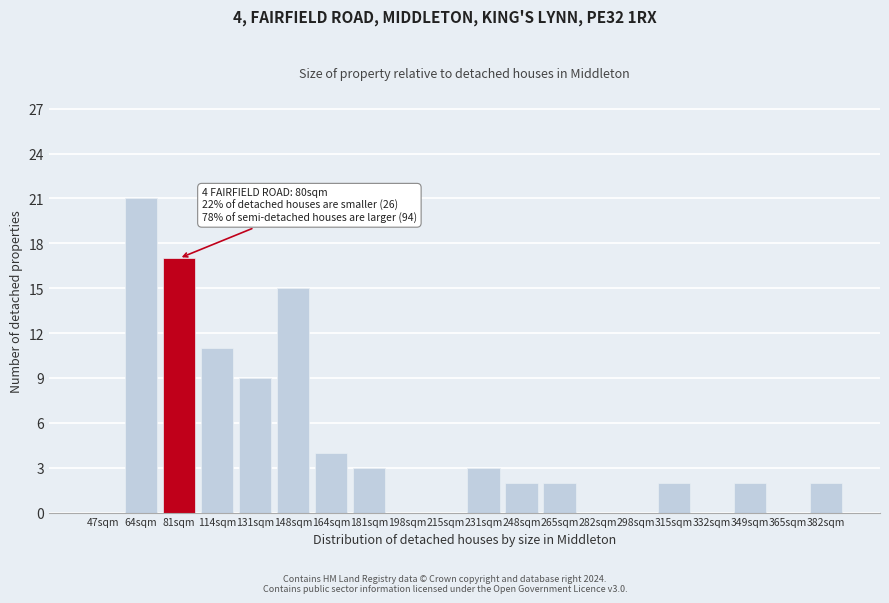

Reading left to right, extract all data points from this chart.

47sqm=0	64sqm=21	81sqm=17	114sqm=11	131sqm=9	148sqm=15	164sqm=4	181sqm=3	198sqm=0	215sqm=0	231sqm=3	248sqm=2	265sqm=2	282sqm=0	298sqm=0	315sqm=2	332sqm=0	349sqm=2	365sqm=0	382sqm=2